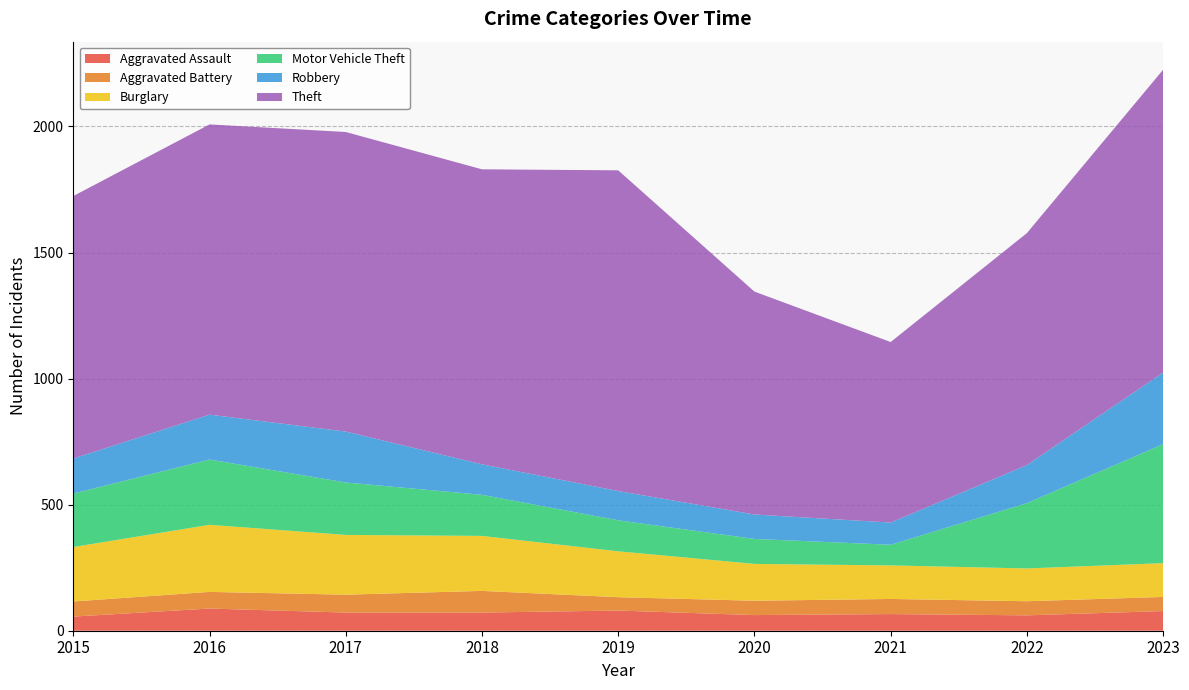

Reading left to right, what are all the values shown in this chart?

Aggravated Assault: 56	88	72	72	80	62	66	61	78
Aggravated Battery: 60	66	71	86	53	57	60	56	56
Burglary: 216	266	237	218	182	146	133	130	134
Motor Vehicle Theft: 212	259	208	163	123	99	82	259	472
Robbery: 139	178	202	121	116	97	88	151	284
Theft: 1041	1151	1188	1170	1272	884	716	920	1201